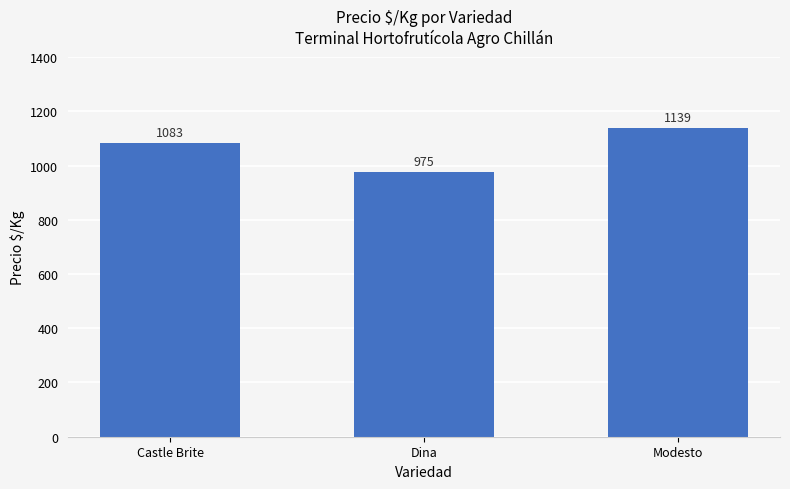

List the labels in order of value, largest first.

Modesto, Castle Brite, Dina